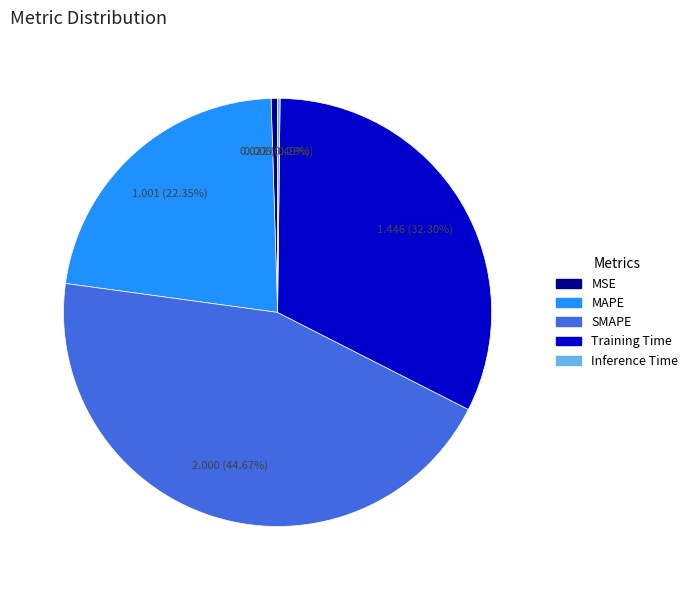

To the nearest percent, what percentage of the pie is Training Time?

32%